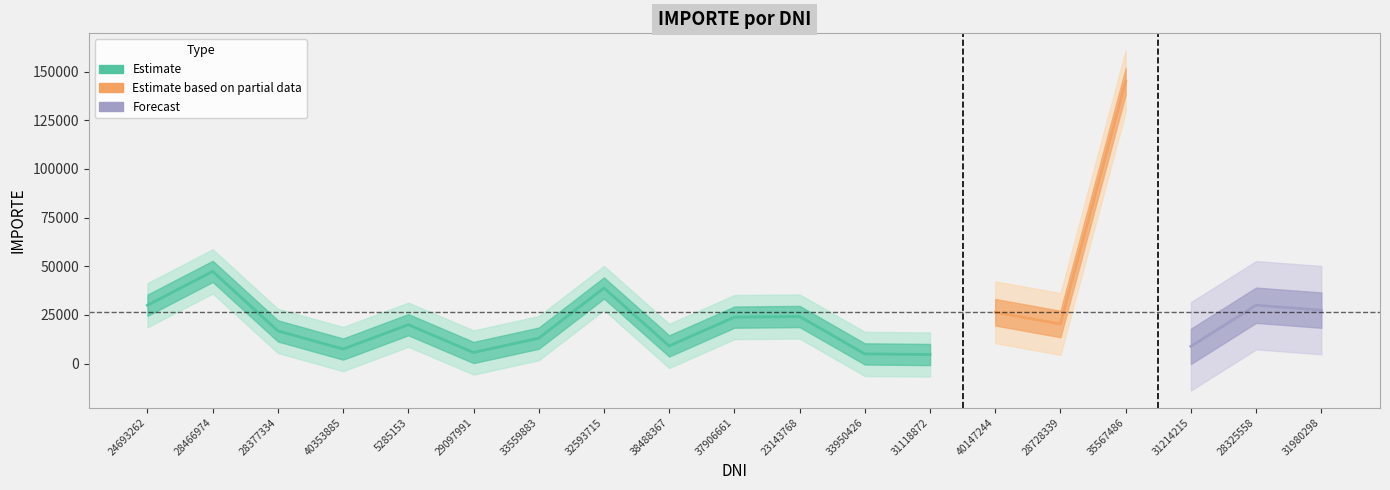

At which label is the value closest to 74843?

28466974